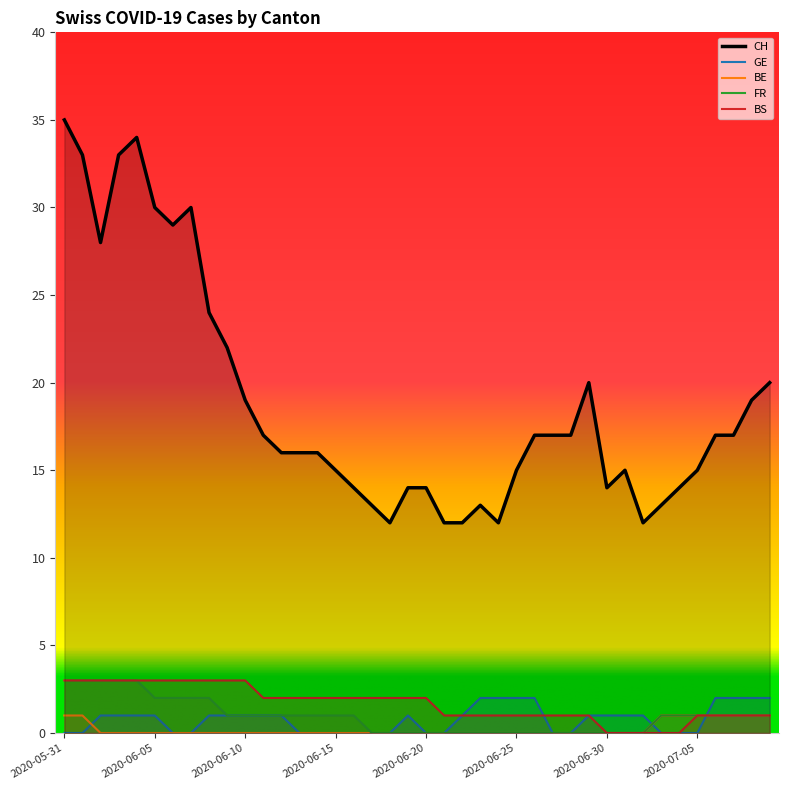

What are all the series names shown in the legend?

CH, GE, BE, FR, BS